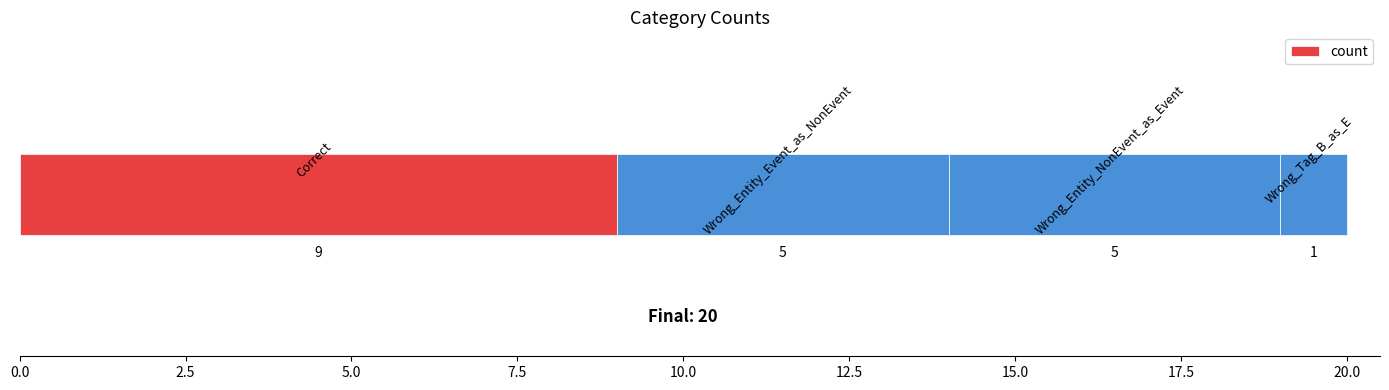

What is the difference between the maximum and minimum values?

8